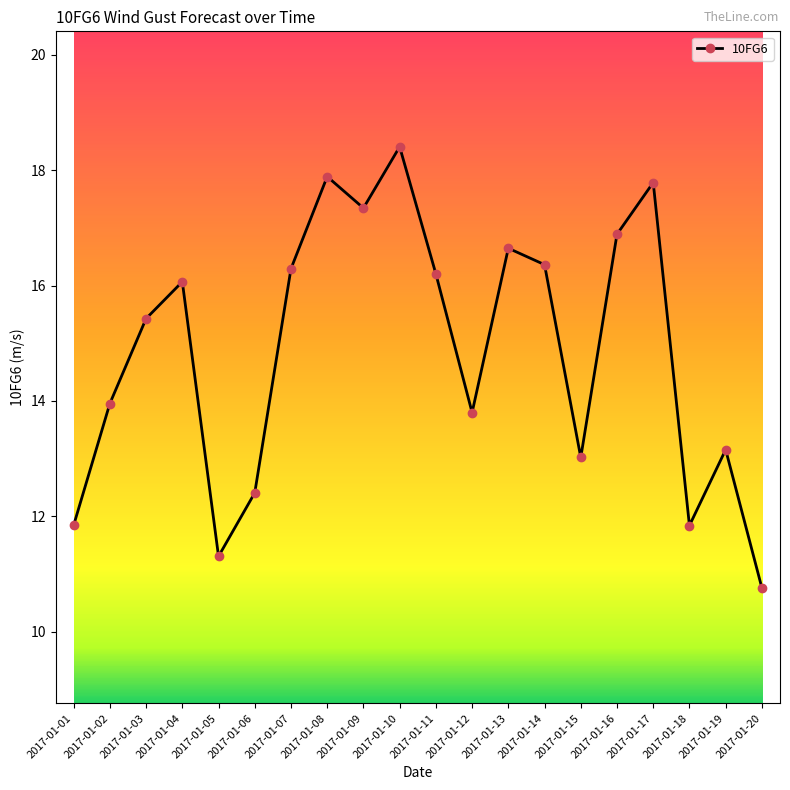

What is the difference between the maximum and minimum values?

7.6